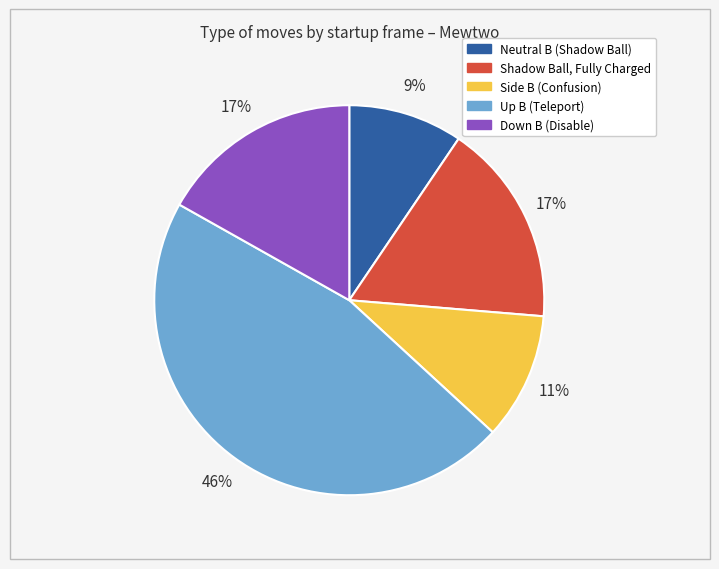

Is it true that Side B (Confusion) is 17% of the pie?

False